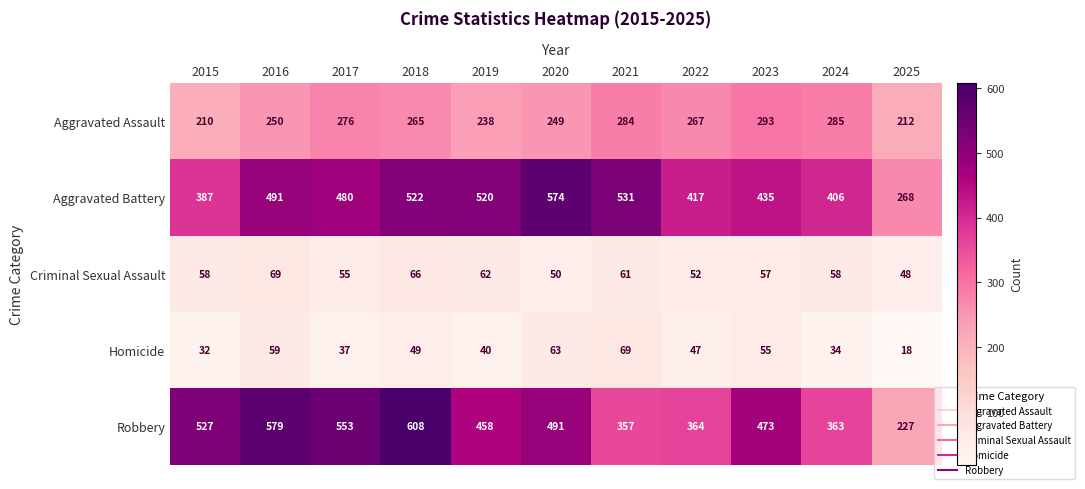

What value does the Aggravated Assault series have at 2022, to the nearest 10?

270